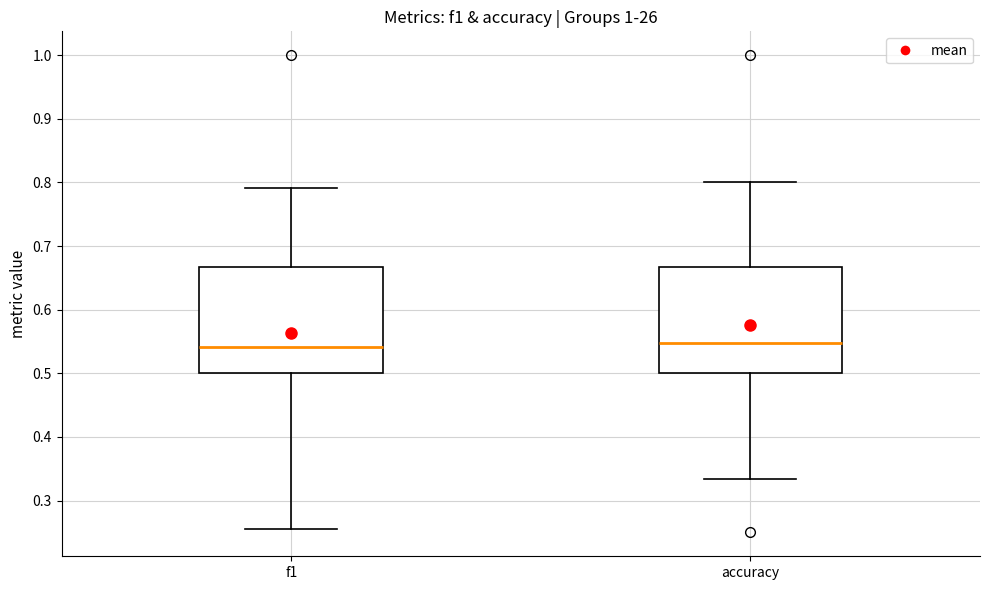

Reading left to right, read every box against the y-axis: the position of its median line, the range the box covers, and the ends of its whiskers. The values are not printed on the chart, so give them approximately, as read against the axis.

f1: median 0.54, box 0.50 to 0.67, whiskers 0.26 to 0.79
accuracy: median 0.55, box 0.50 to 0.67, whiskers 0.33 to 0.80